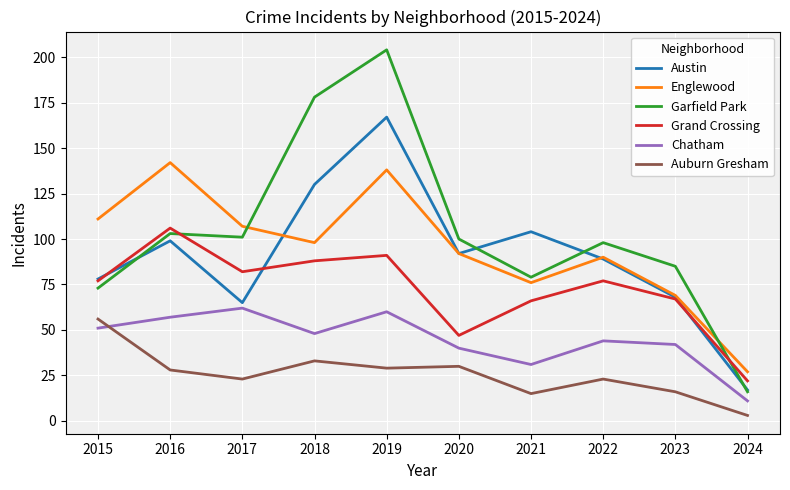

True or false: Englewood has a value of 76 at 2021.

True